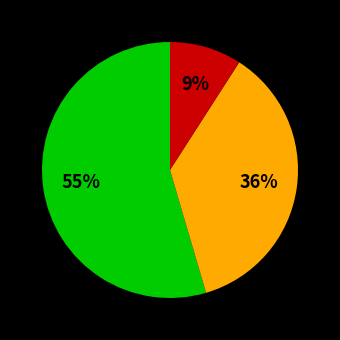

Does any single category account for the majority?

Yes